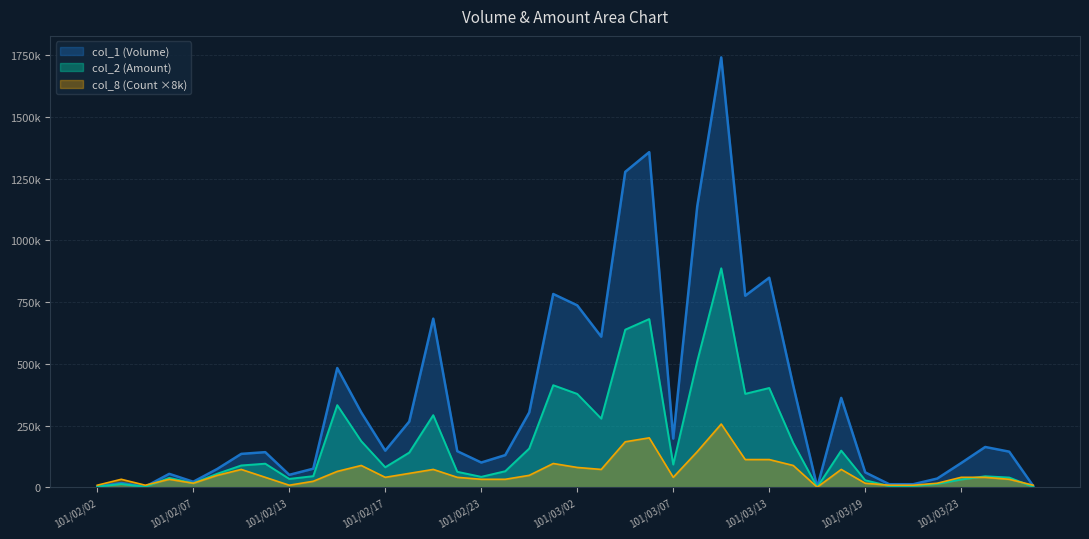

How many values in the col_2 (Amount) series exceed 80690?

19